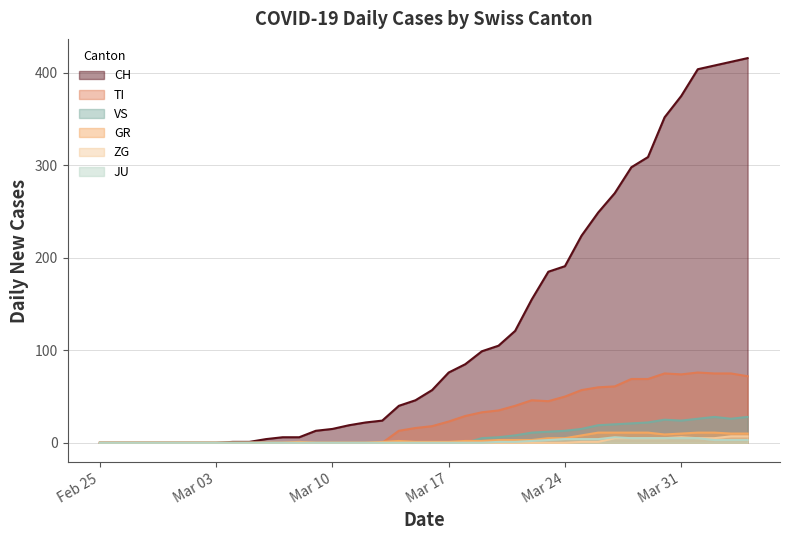

What is the label of the 7th point from the right?

2020-03-29